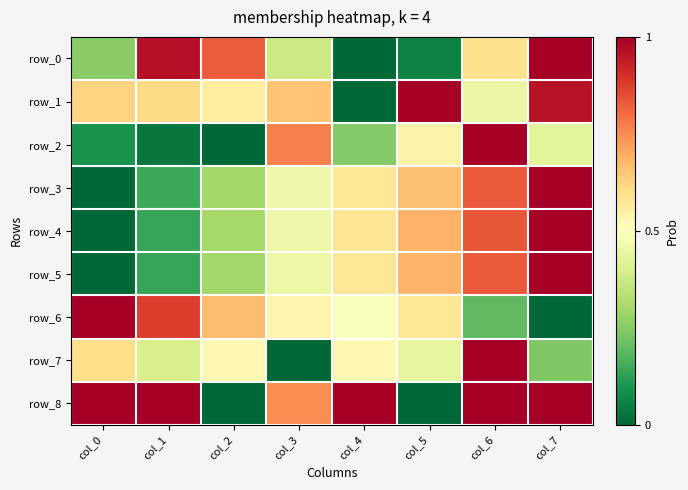

What is the difference between the maximum and minimum values in the row_5 series?

1.0